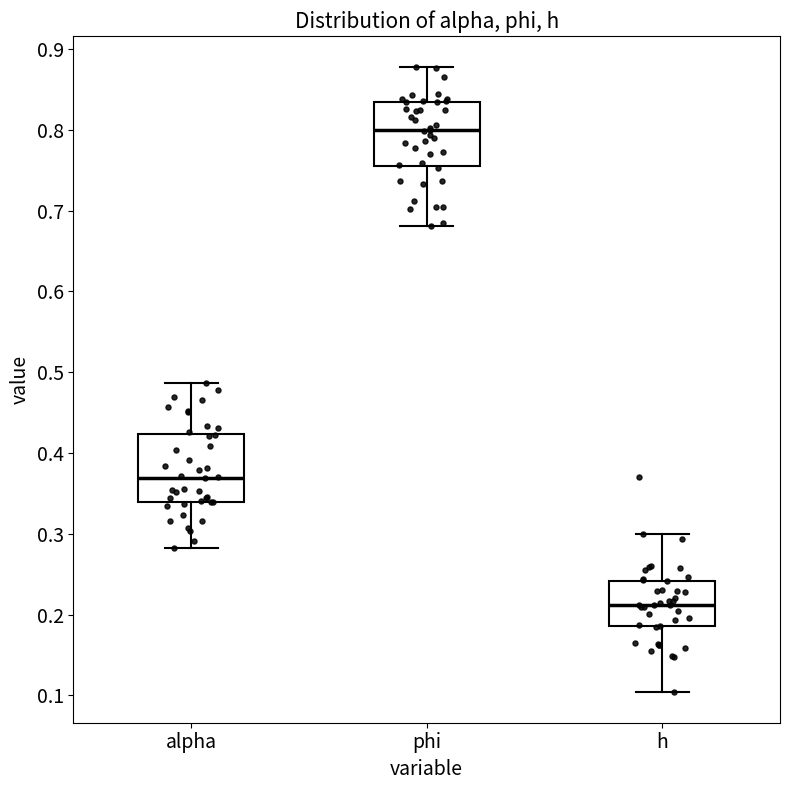

Reading left to right, read every box against the y-axis: the position of its median line, the range the box covers, and the ends of its whiskers. The values are not printed on the chart, so give them approximately, as read against the axis.

alpha: median 0.37, box 0.34 to 0.42, whiskers 0.28 to 0.49
phi: median 0.80, box 0.76 to 0.83, whiskers 0.68 to 0.88
h: median 0.21, box 0.19 to 0.24, whiskers 0.10 to 0.30